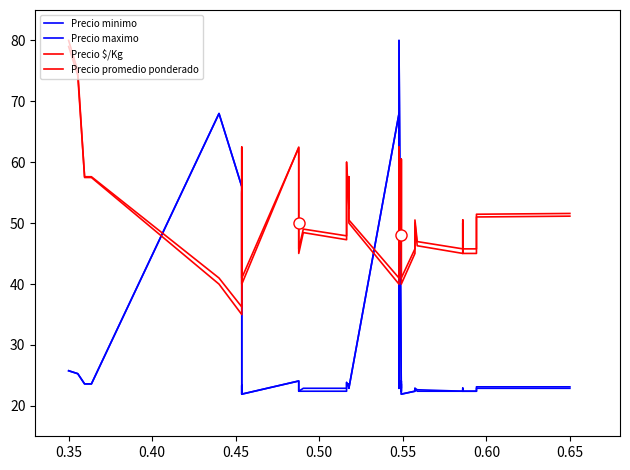

Does the chart display data point markers on the line(s)?

No